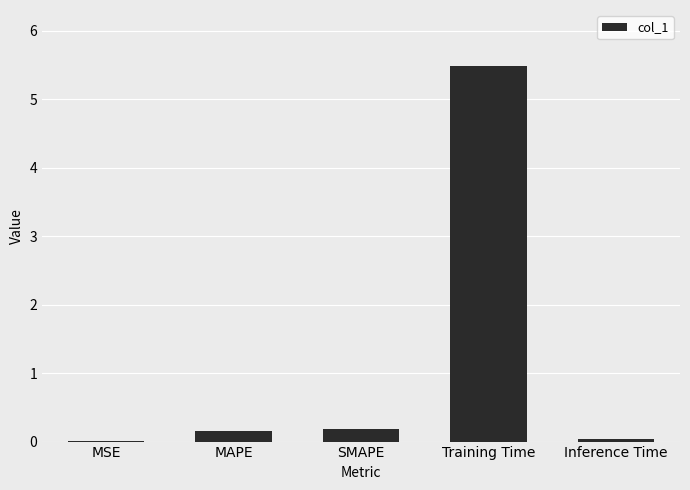

What is the change in value from MAPE to Training Time?

+5.3